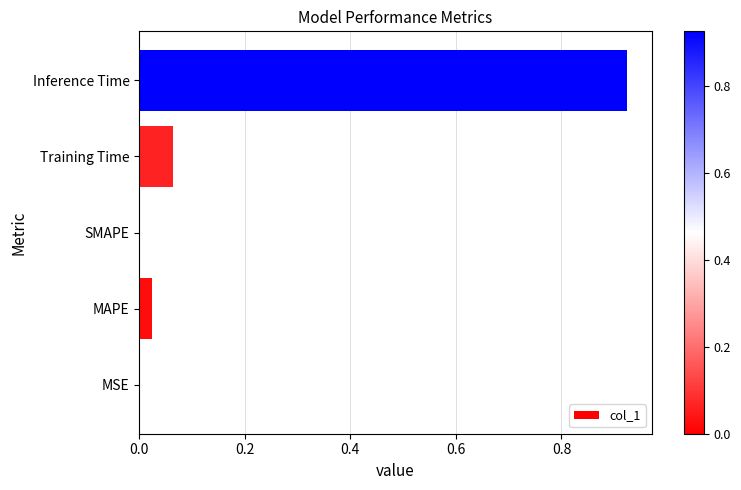

The chart shows a value of -0.3 at SMAPE. True or false?

False